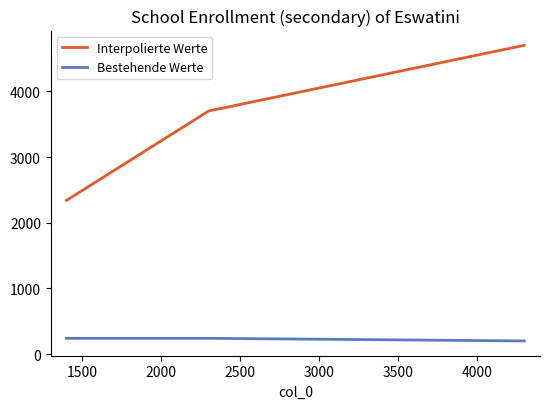

What is the minimum value shown in the chart?

200